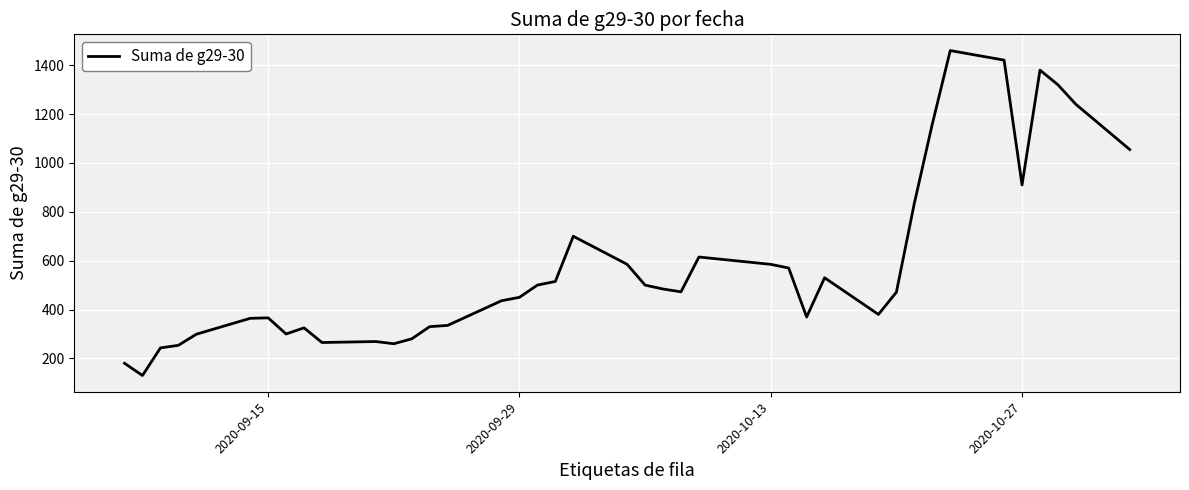

What is the difference between the maximum and second lowest values?

1280.0